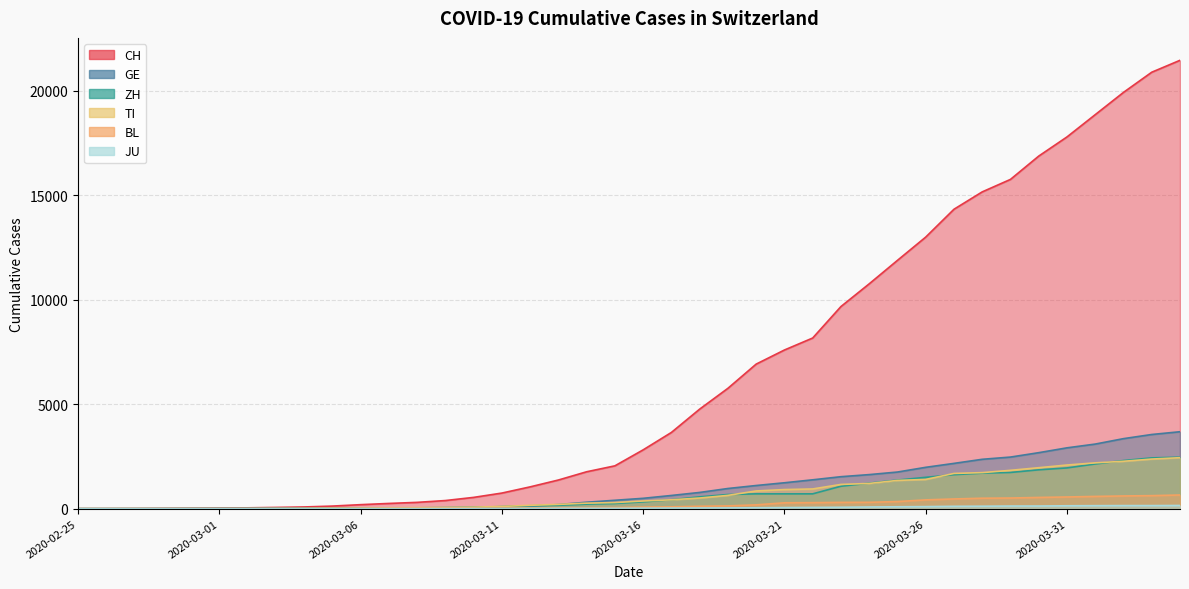

Where is ZH nearest to the value 1233?

2020-03-24